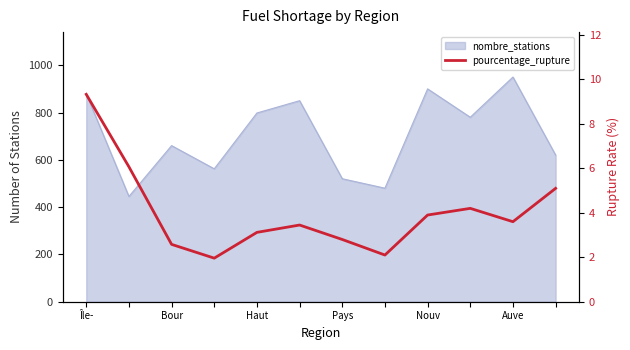

What is the change in value from 6 to 9?

+1.4